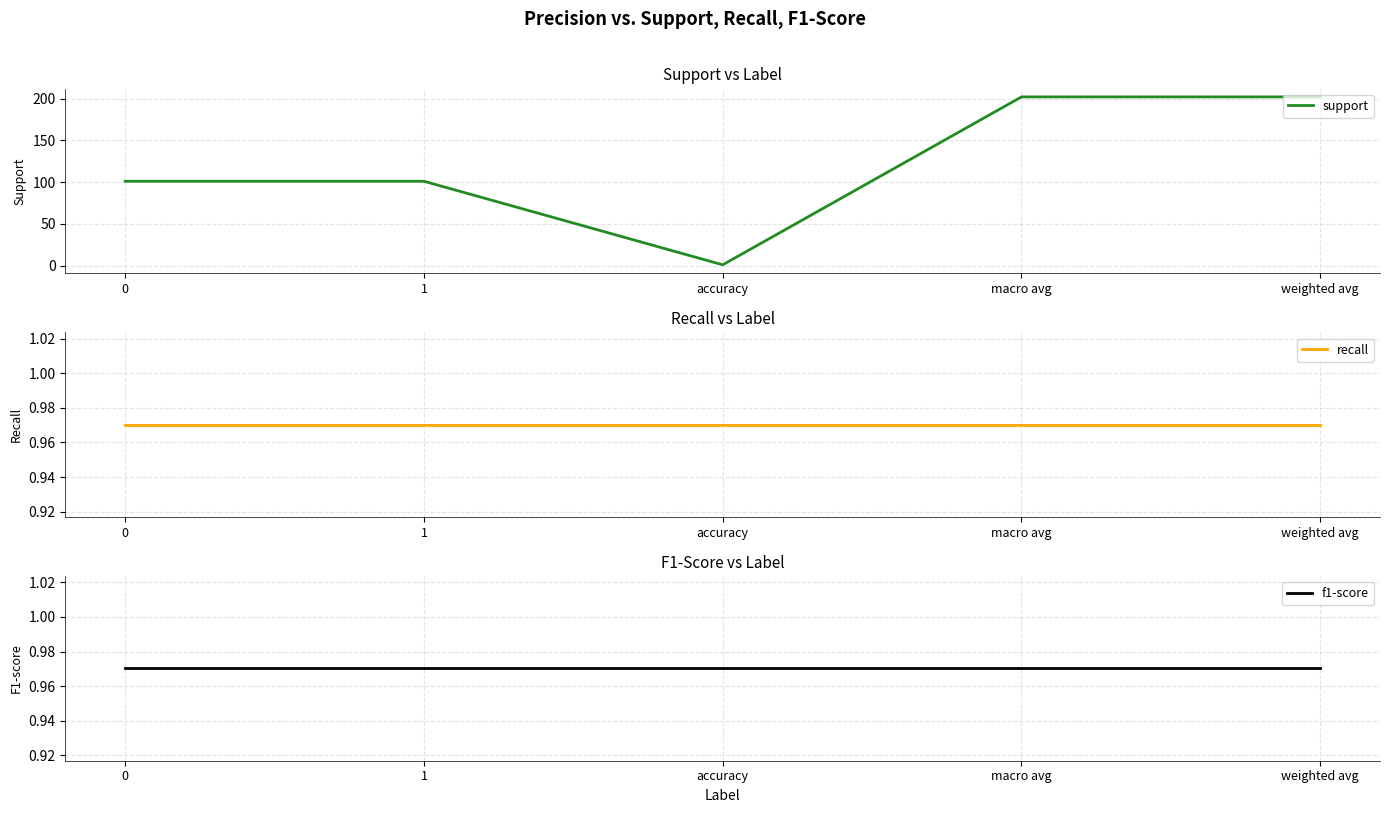

List the labels in order of recall value, largest first.

0, 1, accuracy, macro avg, weighted avg